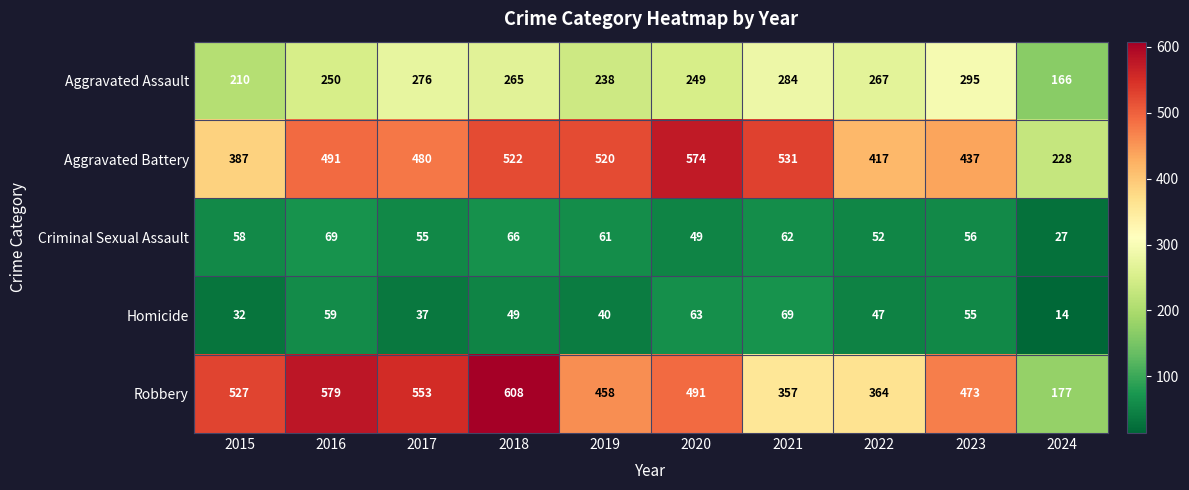

What is the spread (max minus min) of values at 2024?

214